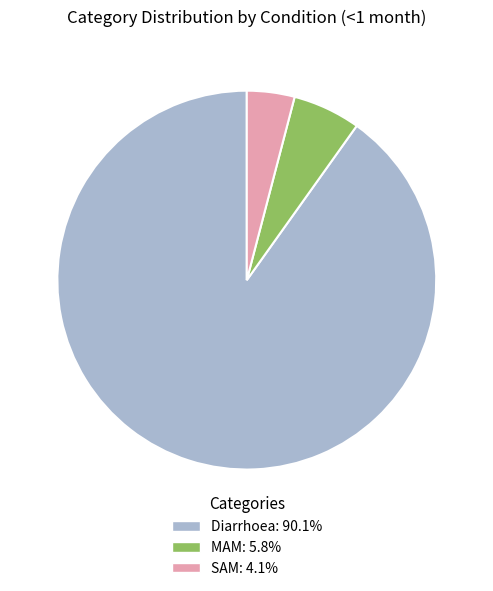

Which has a higher value, Diarrhoea or SAM?

Diarrhoea